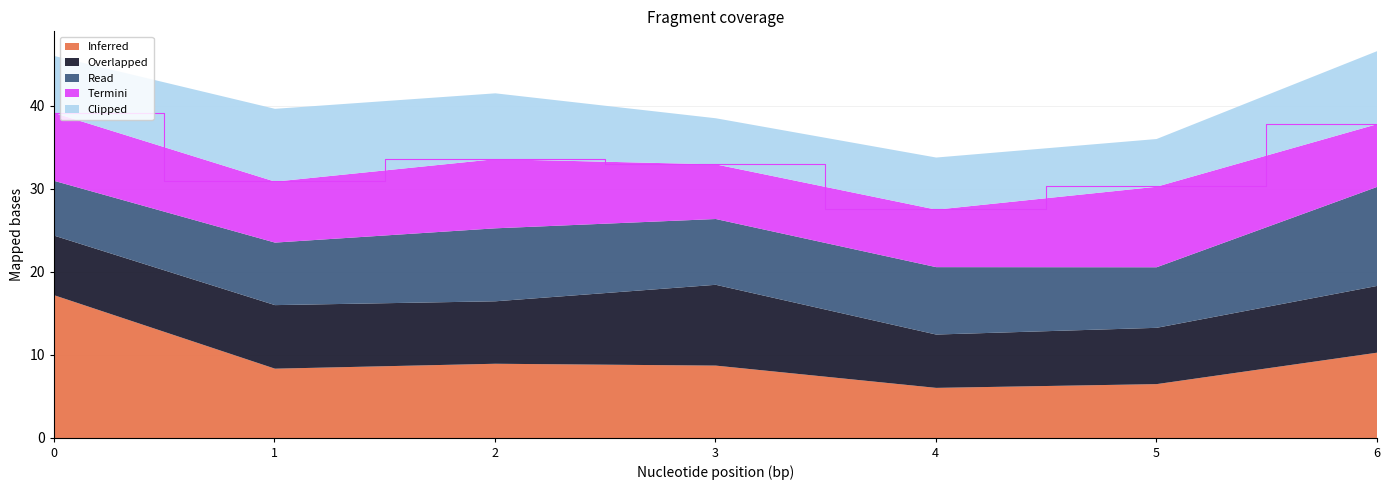

At which label does Clipped reach its peak?

6